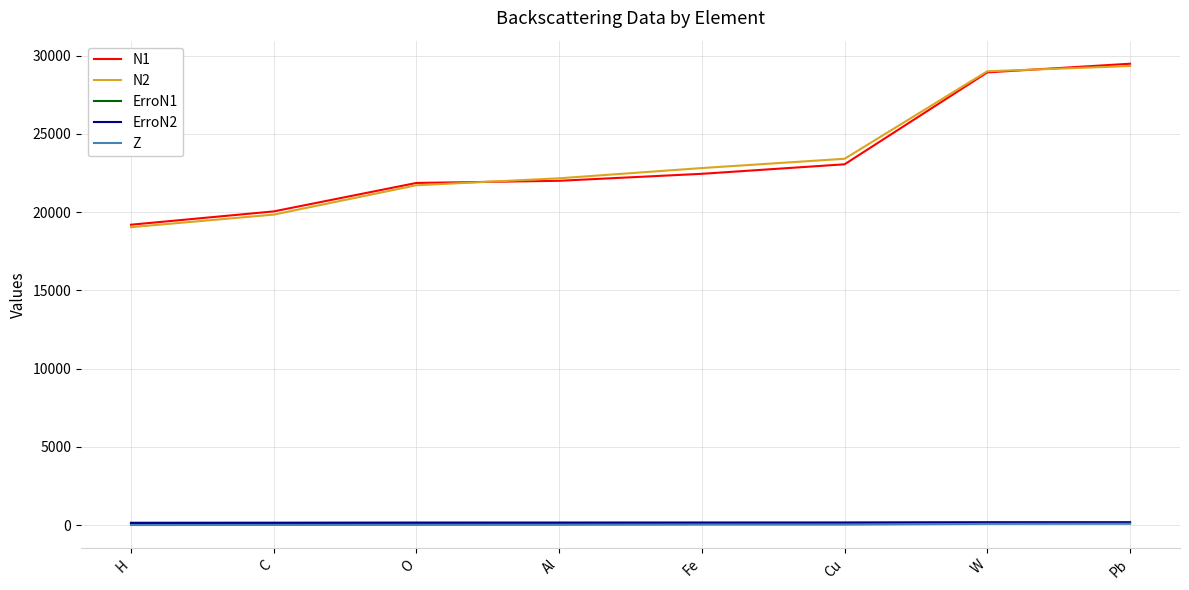

Is it true that N1 equals 28938.0 at W?

True